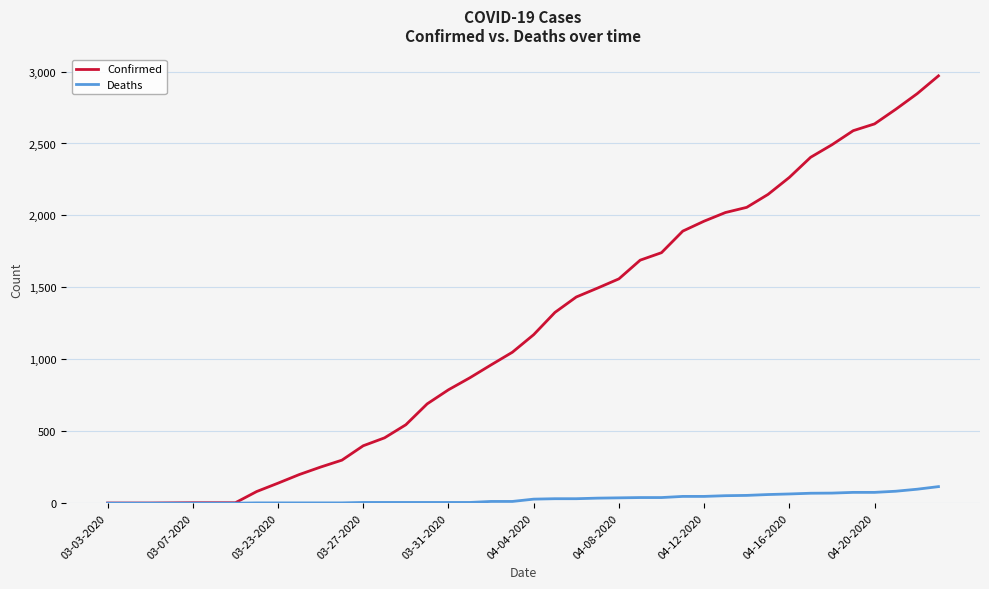

Rank the series by their maximum value, from lowest to highest.

Deaths, Confirmed